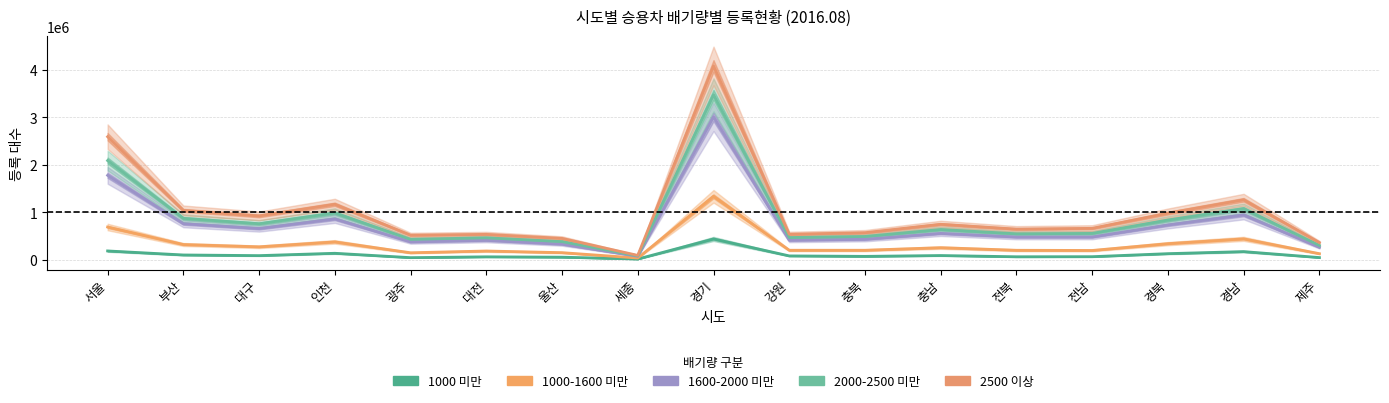

How many values in the 1000 미만 series exceed 77127?

8